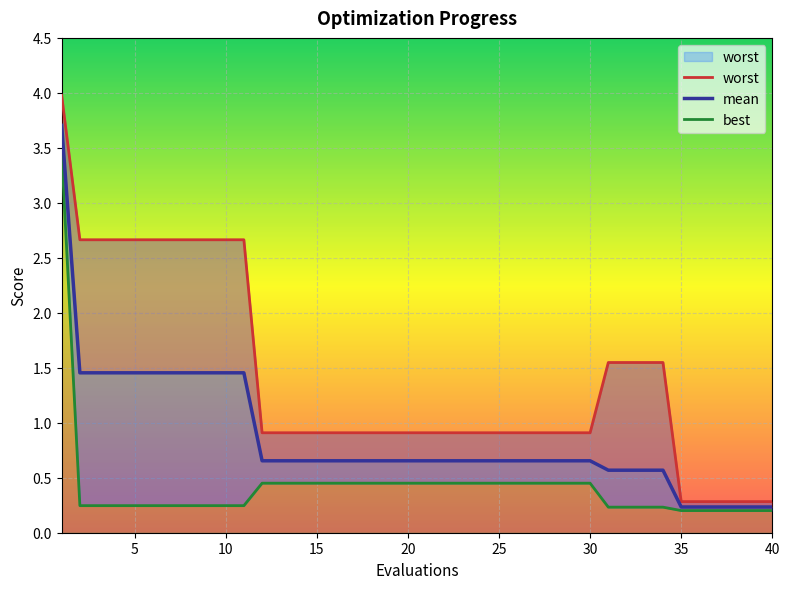

True or false: worst and best cross at least once.

False